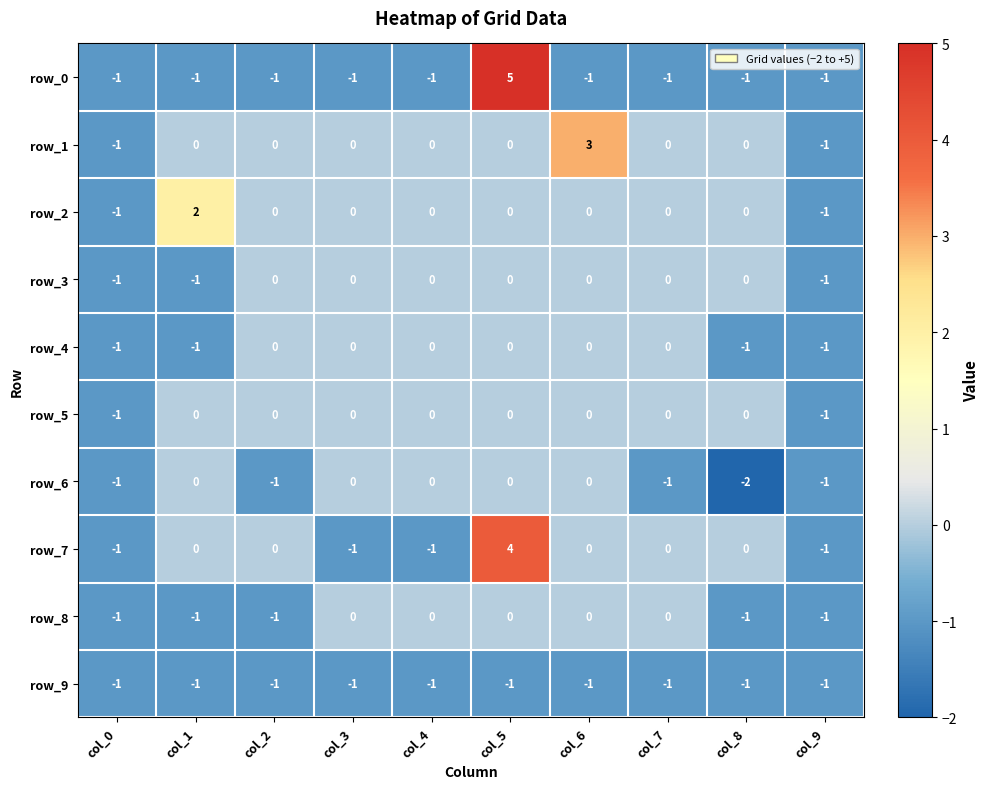

Reading left to right, extract all data points from this chart.

row_0: -1	-1	-1	-1	-1	5	-1	-1	-1	-1
row_1: -1	0	0	0	0	0	3	0	0	-1
row_2: -1	2	0	0	0	0	0	0	0	-1
row_3: -1	-1	0	0	0	0	0	0	0	-1
row_4: -1	-1	0	0	0	0	0	0	-1	-1
row_5: -1	0	0	0	0	0	0	0	0	-1
row_6: -1	0	-1	0	0	0	0	-1	-2	-1
row_7: -1	0	0	-1	-1	4	0	0	0	-1
row_8: -1	-1	-1	0	0	0	0	0	-1	-1
row_9: -1	-1	-1	-1	-1	-1	-1	-1	-1	-1